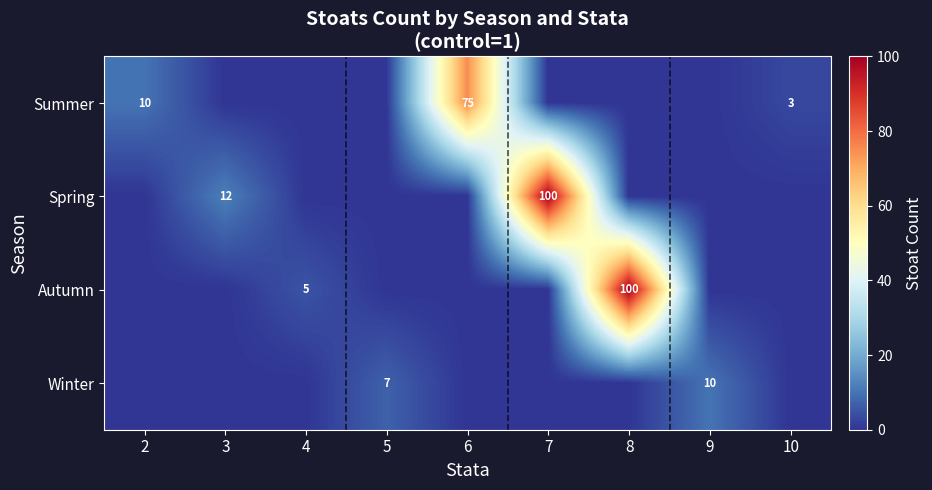

What is the sum of the Spring values at 3 and 7?

112